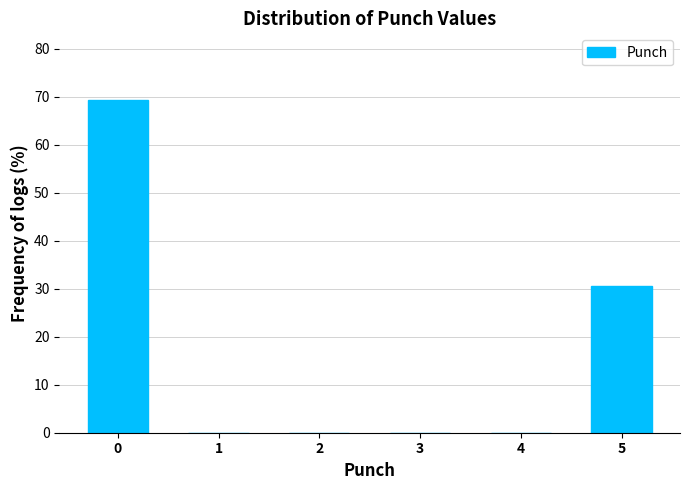

Reading left to right, list all the values displayed in this chart.

0=69.4	1=0.0	2=0.0	3=0.0	4=0.0	5=30.6